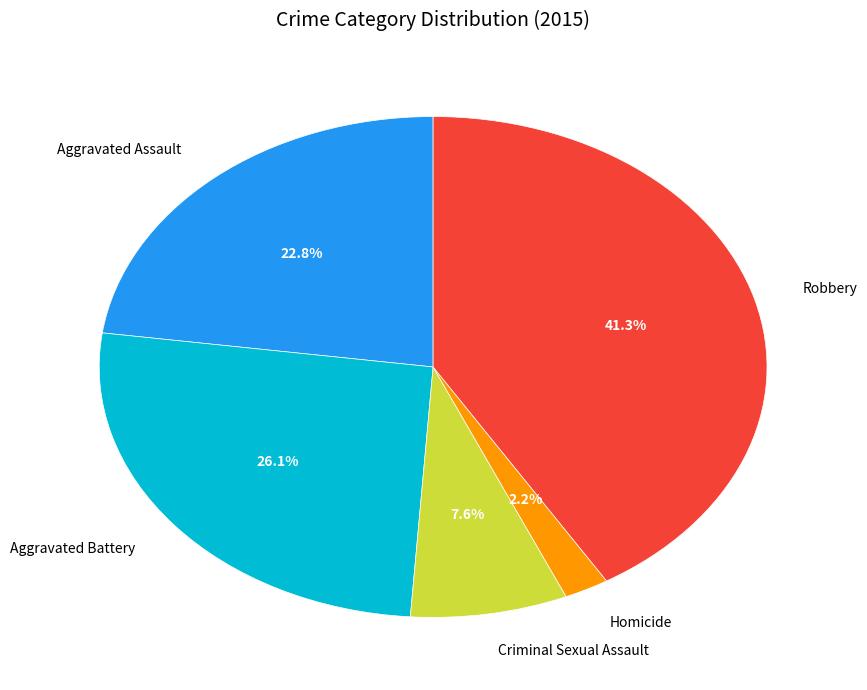

Do Homicide and Aggravated Battery together represent more than half of the pie?

No